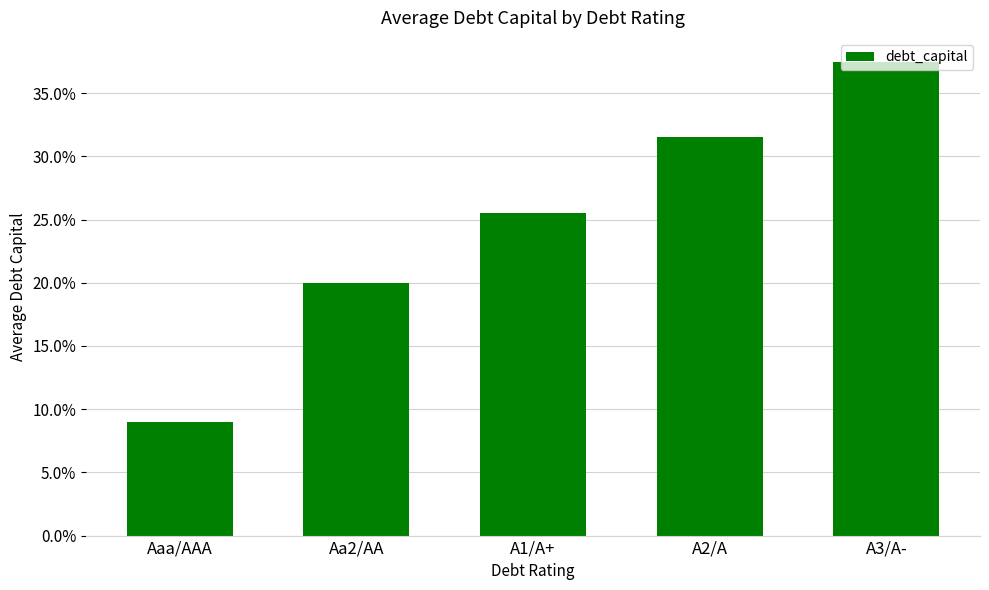

What is the difference between the values at Aa2/AA and A2/A?

0.1